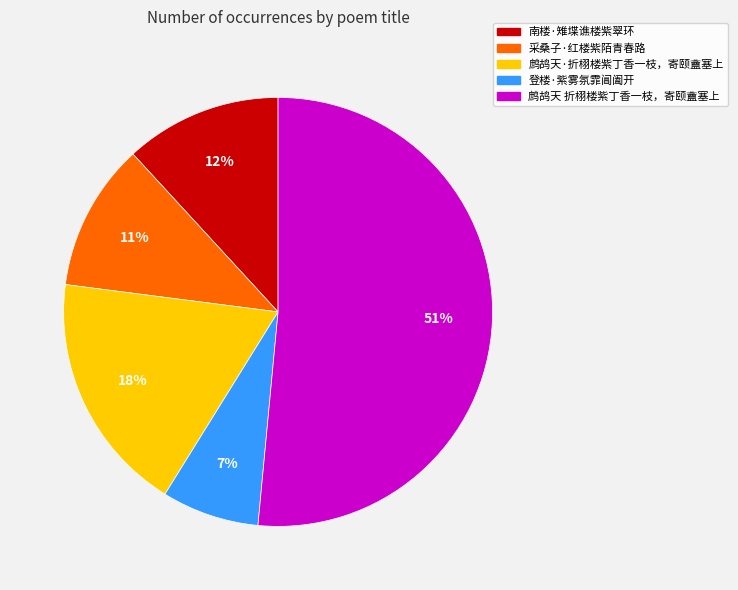

The 南楼·雉堞谯楼紫翠环 slice represents 23% of the pie. True or false?

False